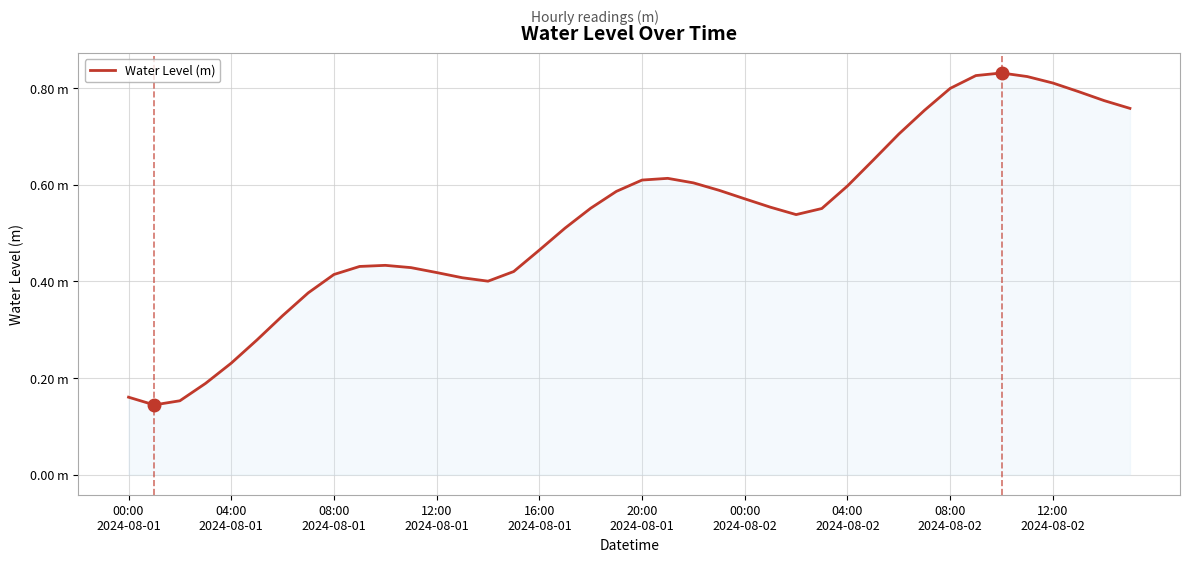

What is the smallest value displayed?

0.1